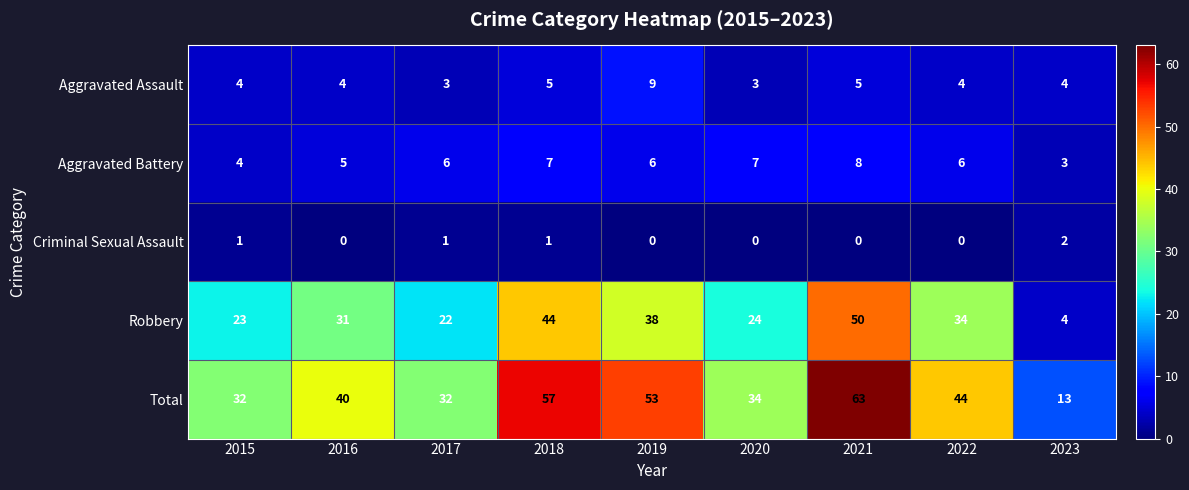

What is the difference between the maximum and minimum values in the Total series?

50